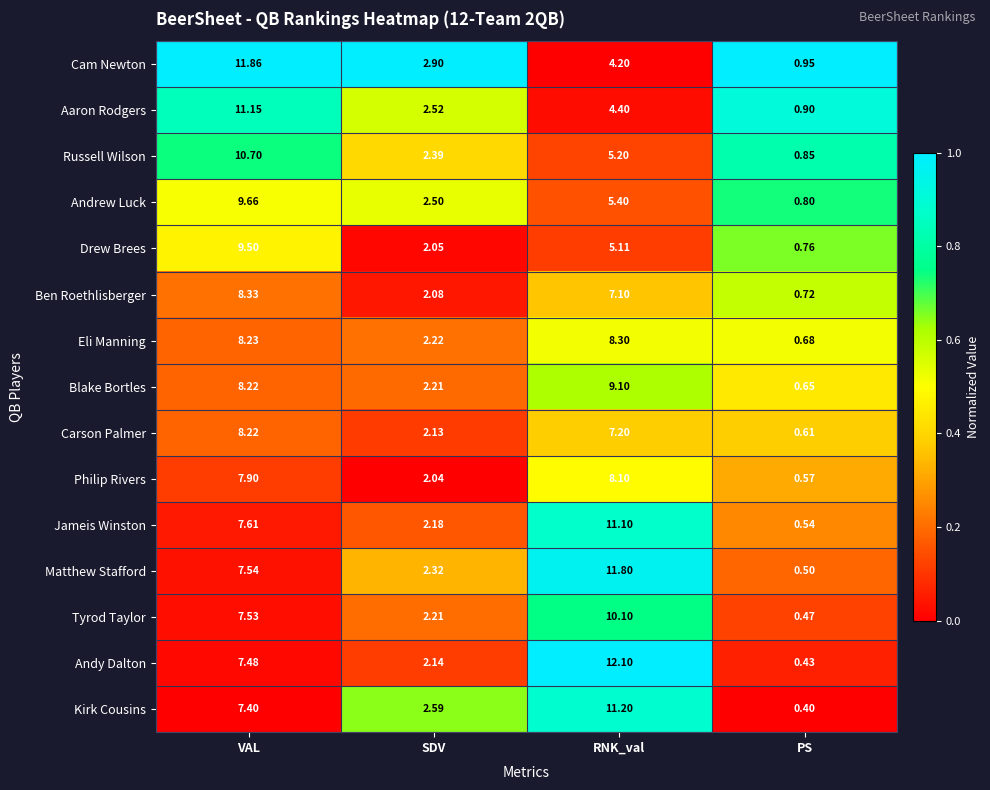

At which label does Eli Manning reach its peak?

RNK_val